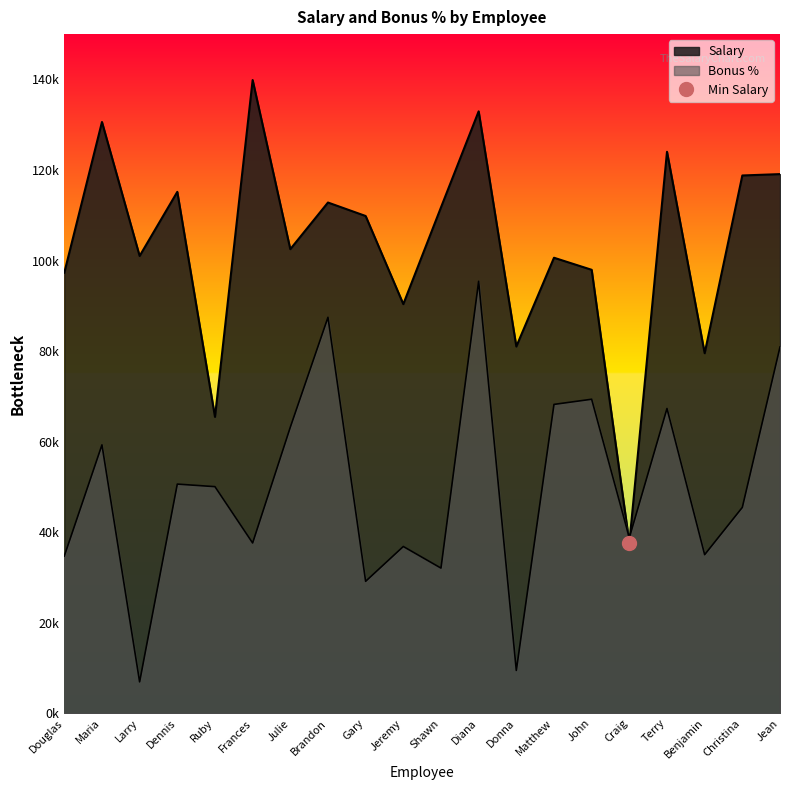

What value does the Salary series have at Douglas?

97308.0